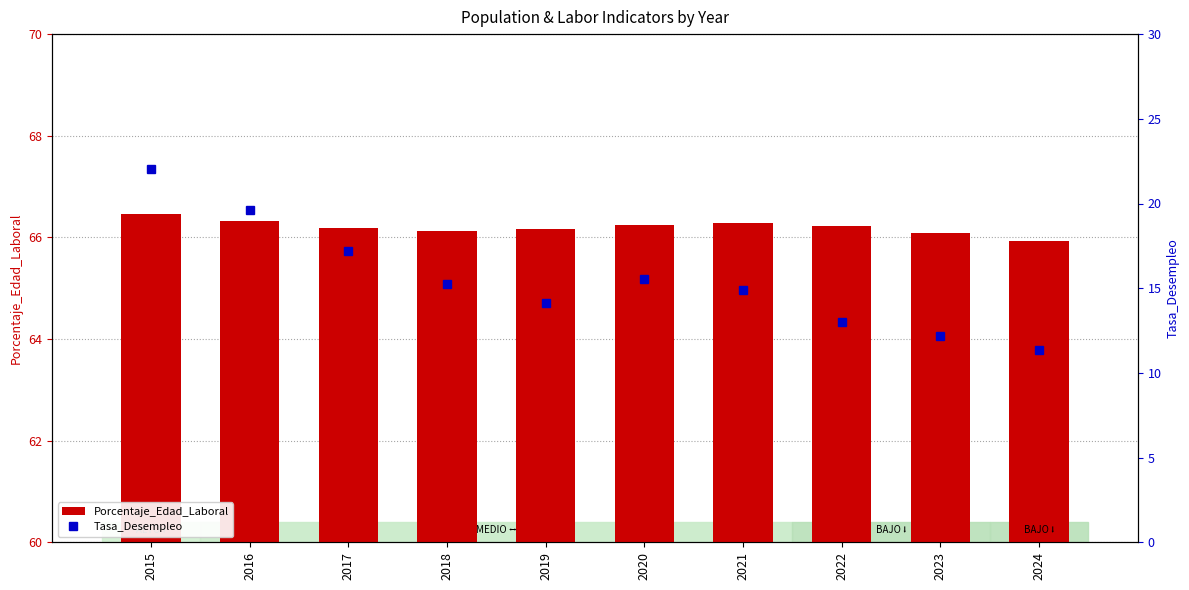

What is the difference between the Porcentaje_Edad_Laboral values at 2015 and 2020?

0.2